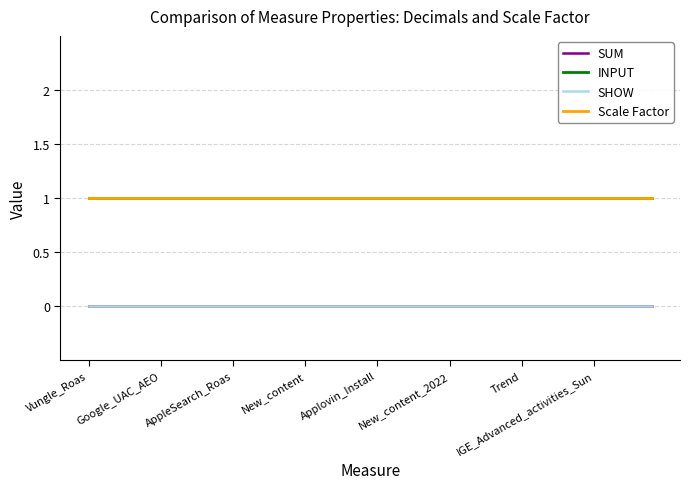

Rank the series by their maximum value, from lowest to highest.

SUM, SHOW, INPUT, Scale Factor